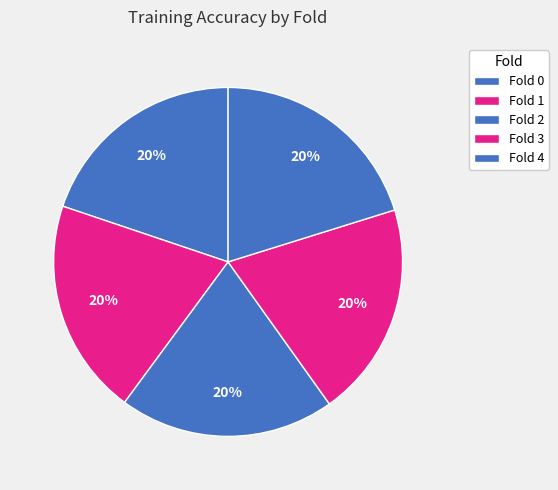

What percentage is the Fold 2 slice, to the nearest percent?

20%